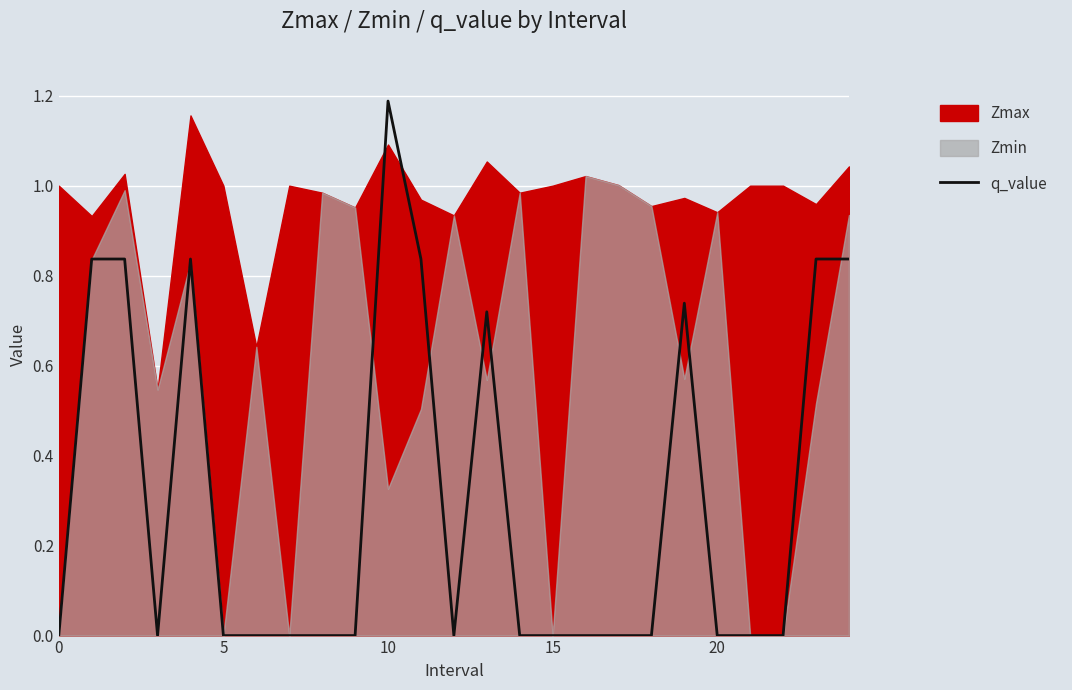

Count the values in the range 0 to 1.

24